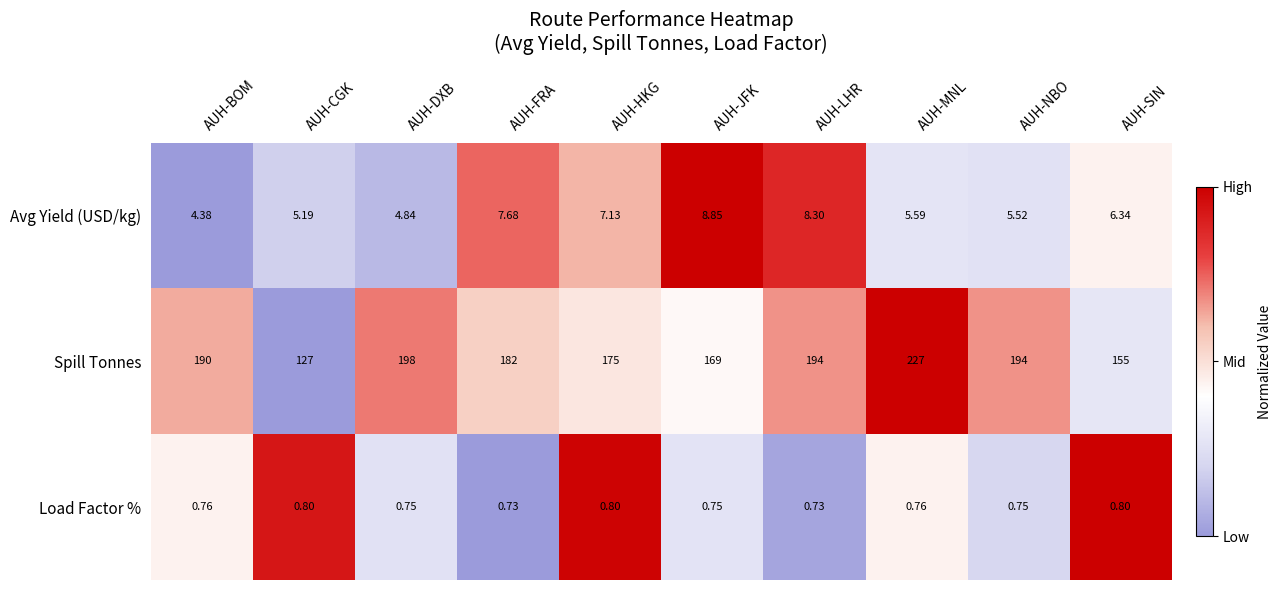

Rank the series by their maximum value, from highest to lowest.

Spill Tonnes, Avg Yield (USD/kg), Load Factor %